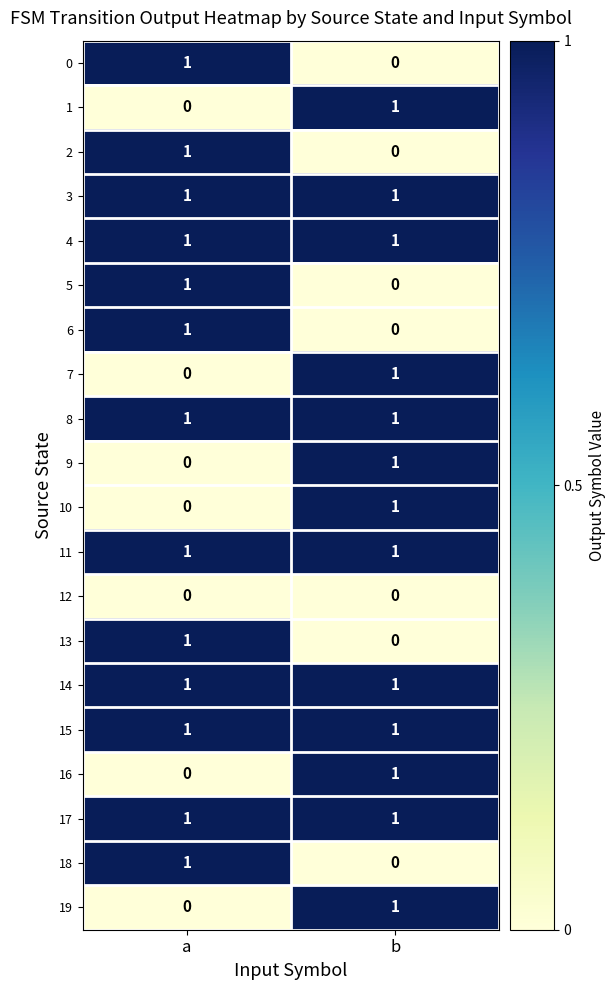

At which label does 9 reach its peak?

b